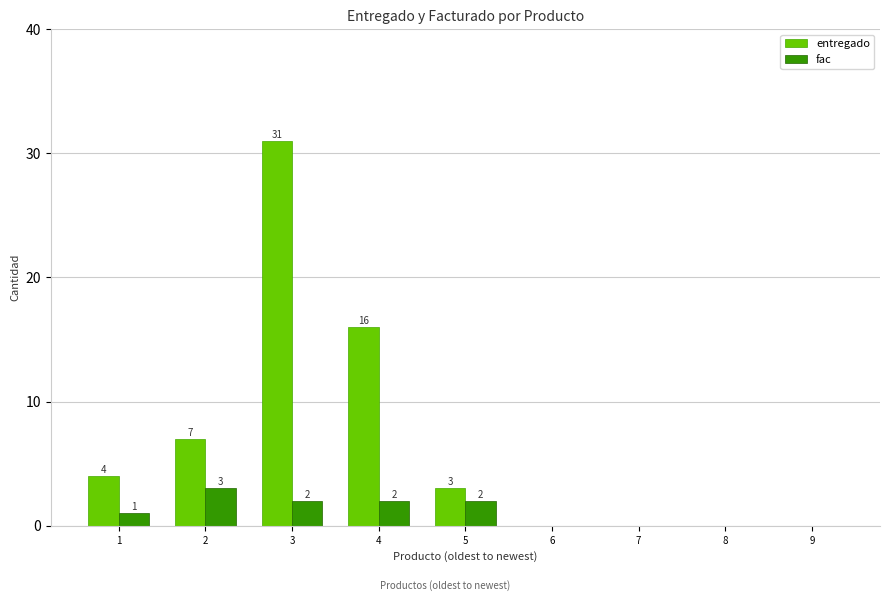

Does the chart contain stacked bars?

No